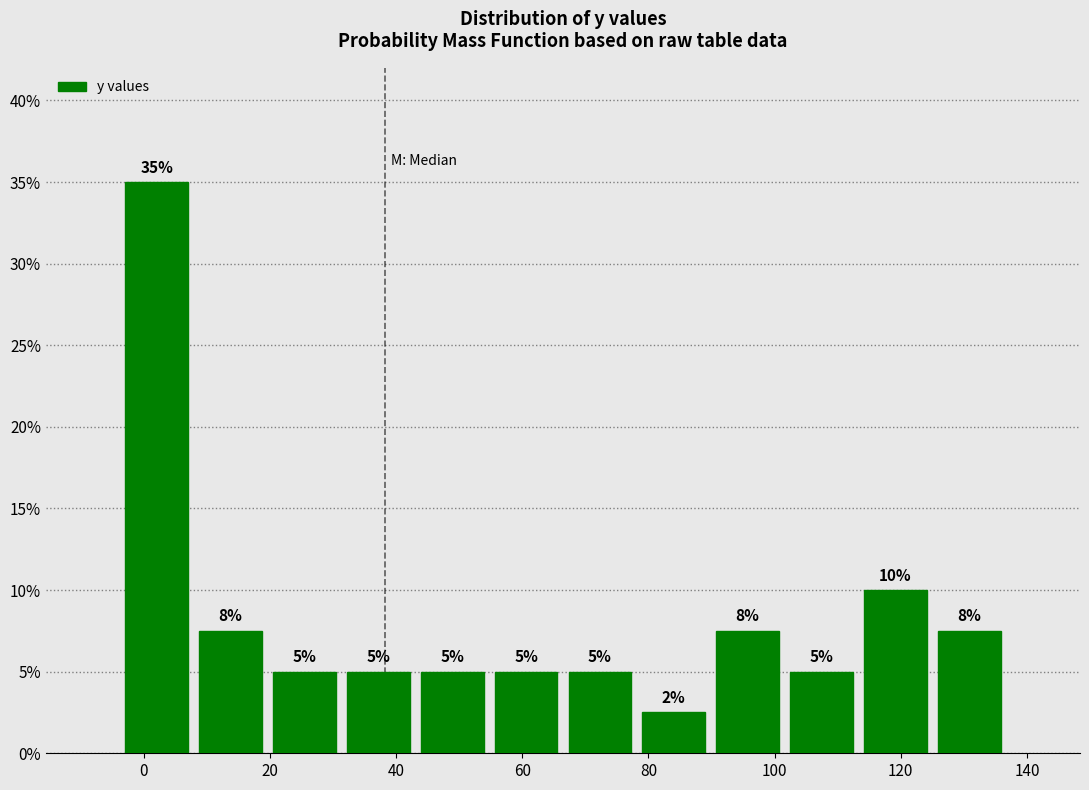

Which range on the x-axis has the tallest bar?

-4 to 8